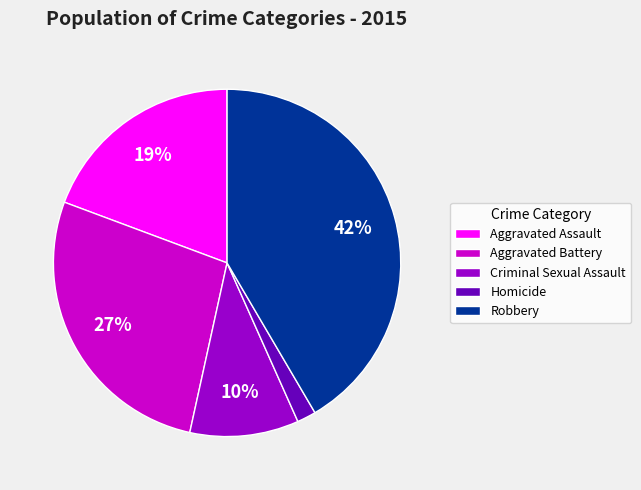

Is the sum of Robbery and Aggravated Assault greater than half?

Yes